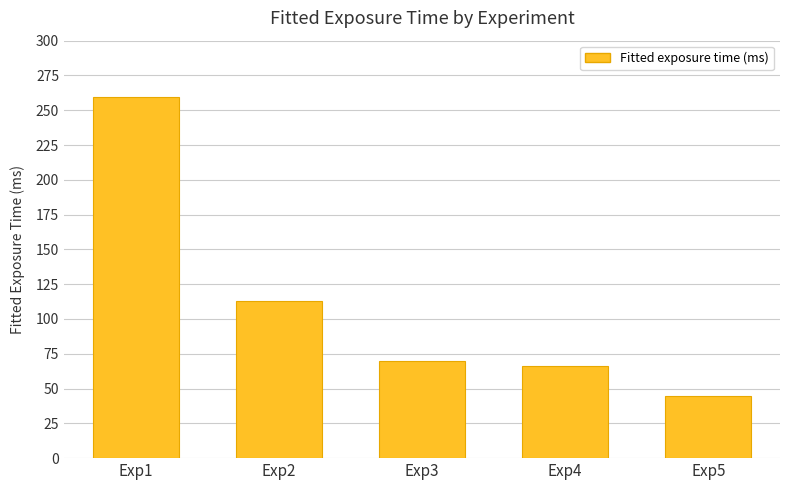

What is the approximate value at Exp3?

69.7